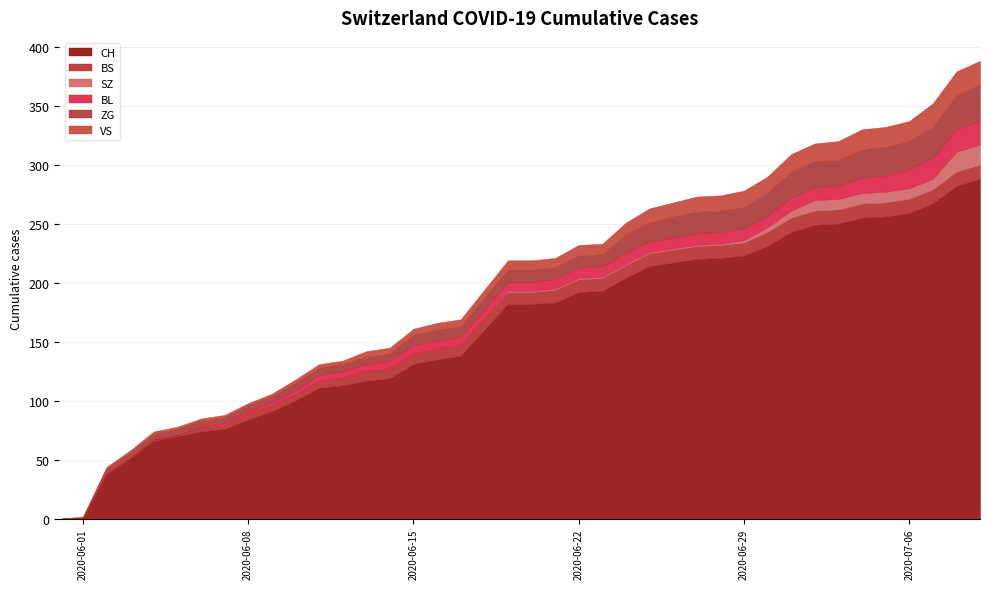

List the series in order of their peak value, highest first.

CH, ZG, BL, VS, SZ, BS